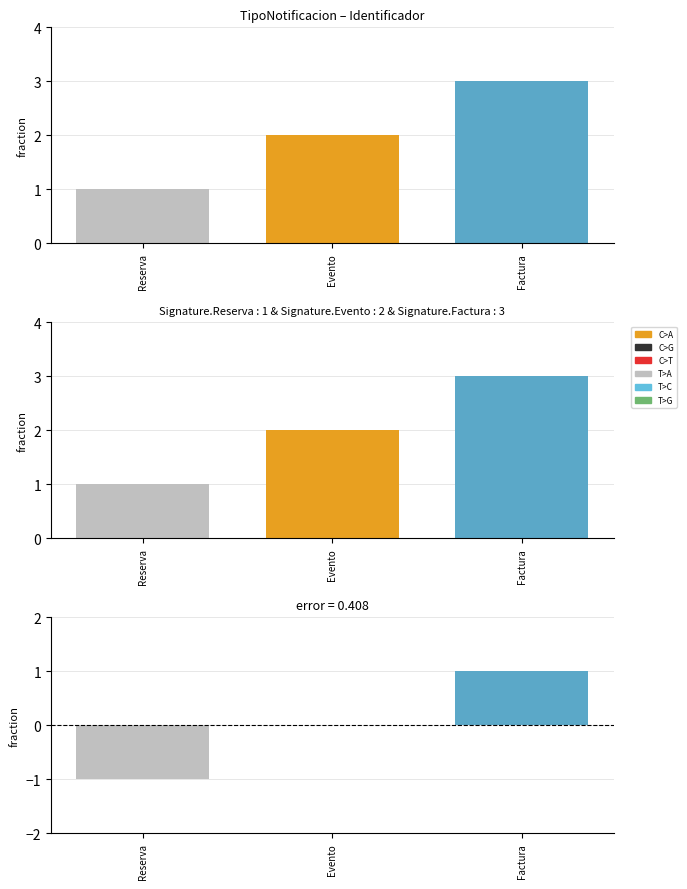

What is the ratio of the value at Evento to the value at Factura?

0.7